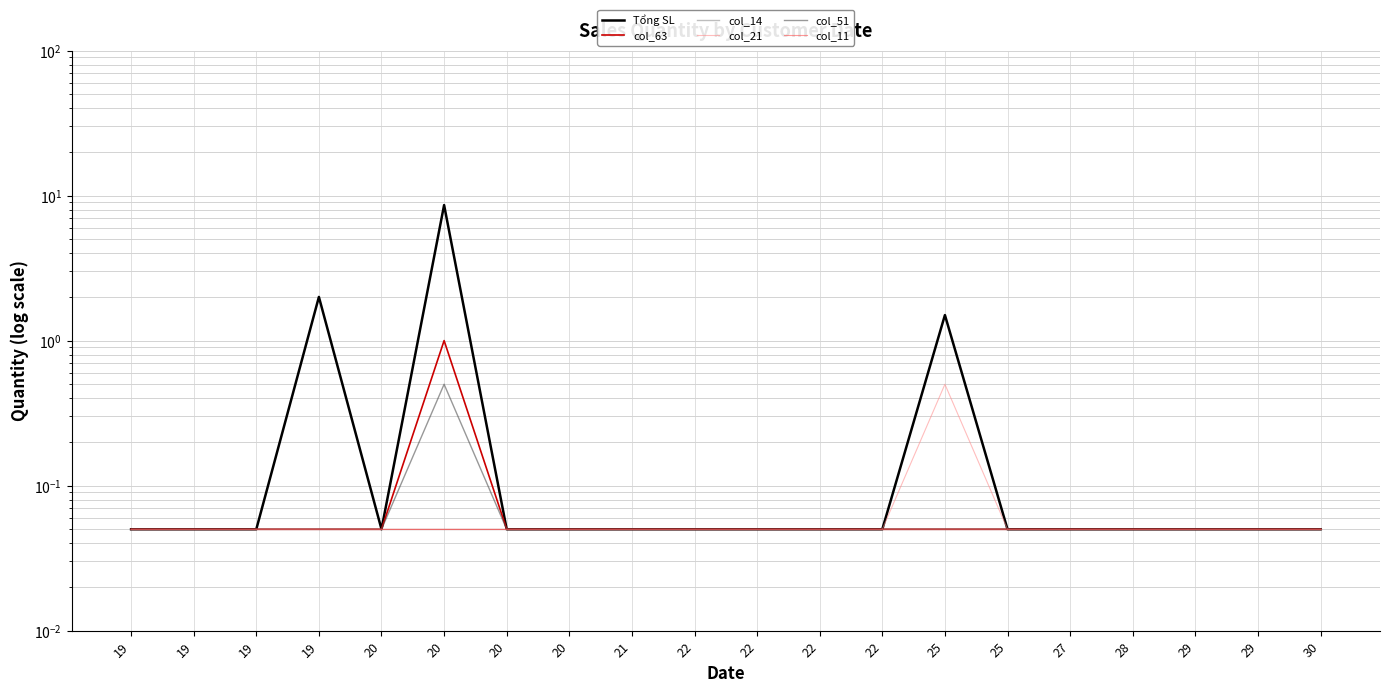

Count the number of categories in the chart.

20